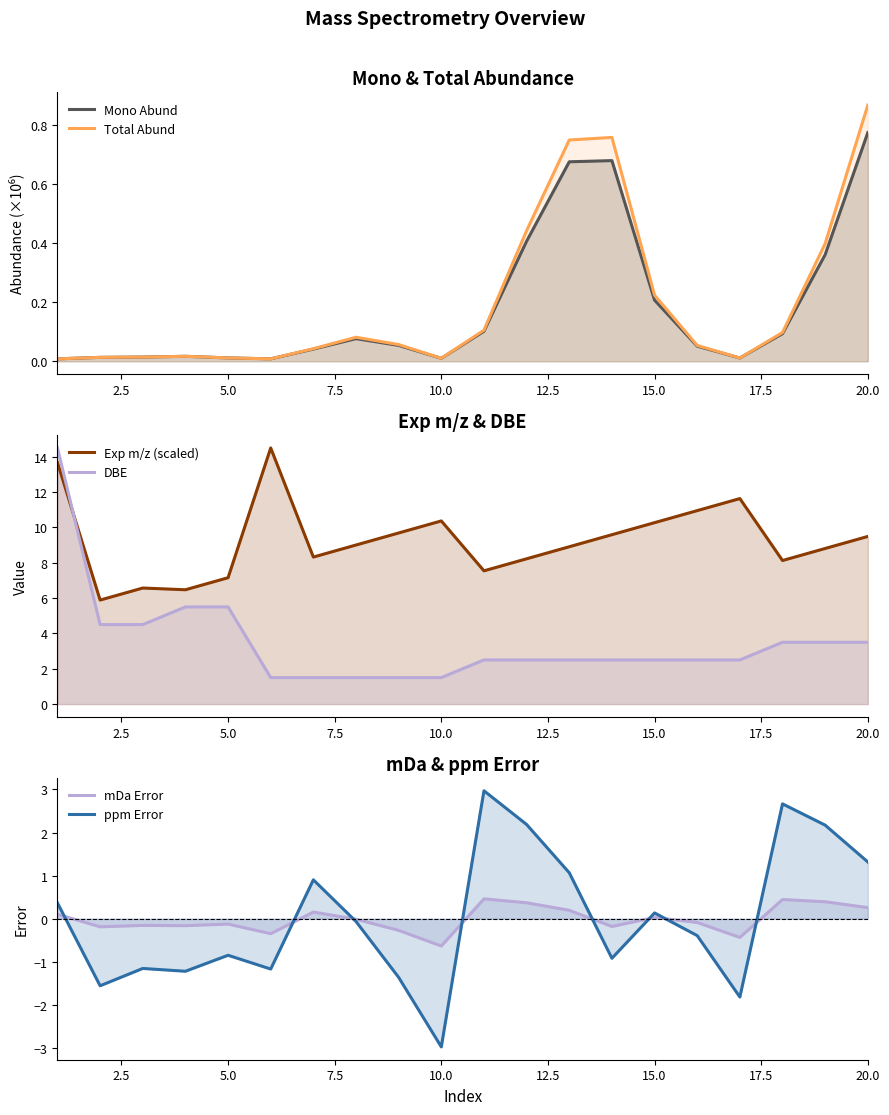

Which series has the largest total across all categories?

Exp m/z (scaled)